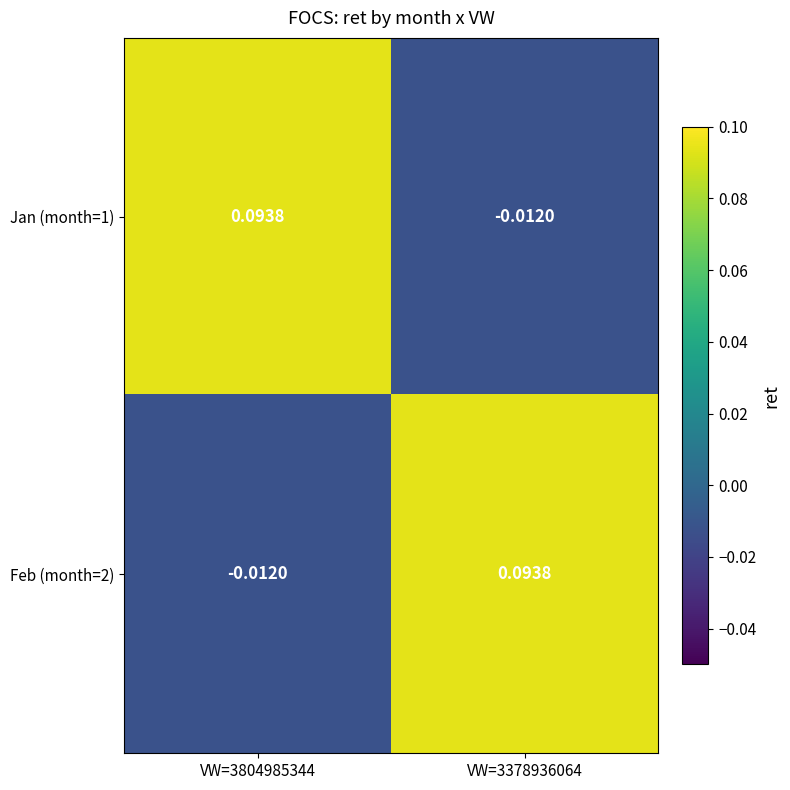

Which has a higher value, VW=3804985344 or VW=3378936064?

VW=3804985344